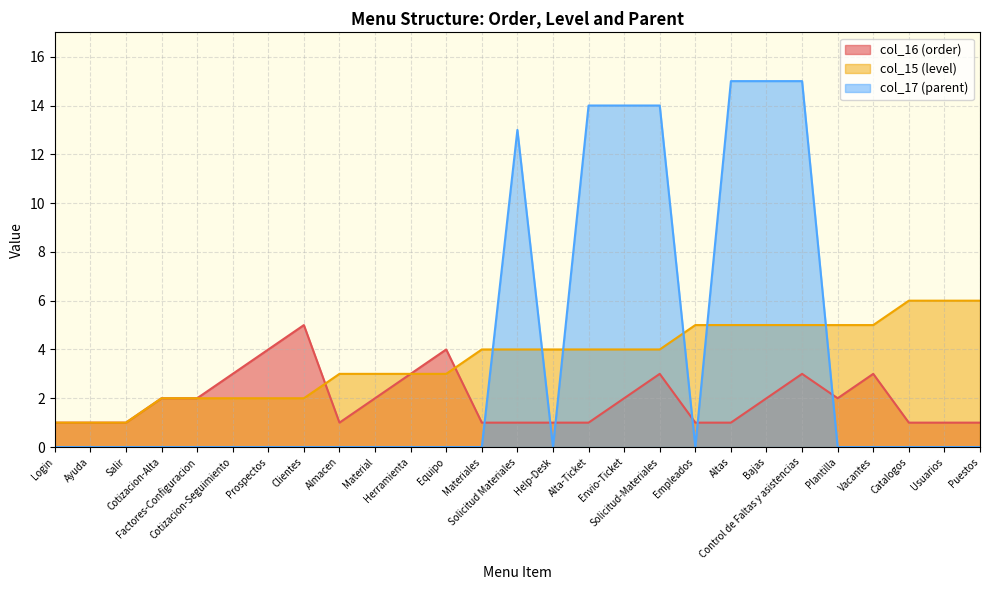

Which series has the largest total across all categories?

col_17